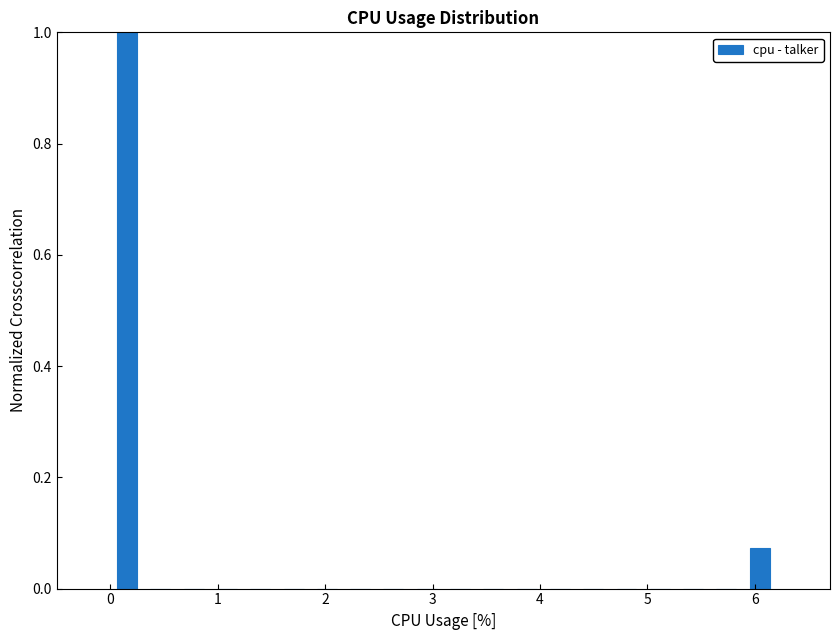

Around what value on the x-axis is the tallest bar? Give the approximate position of its centre, as read against the axis.

0.2